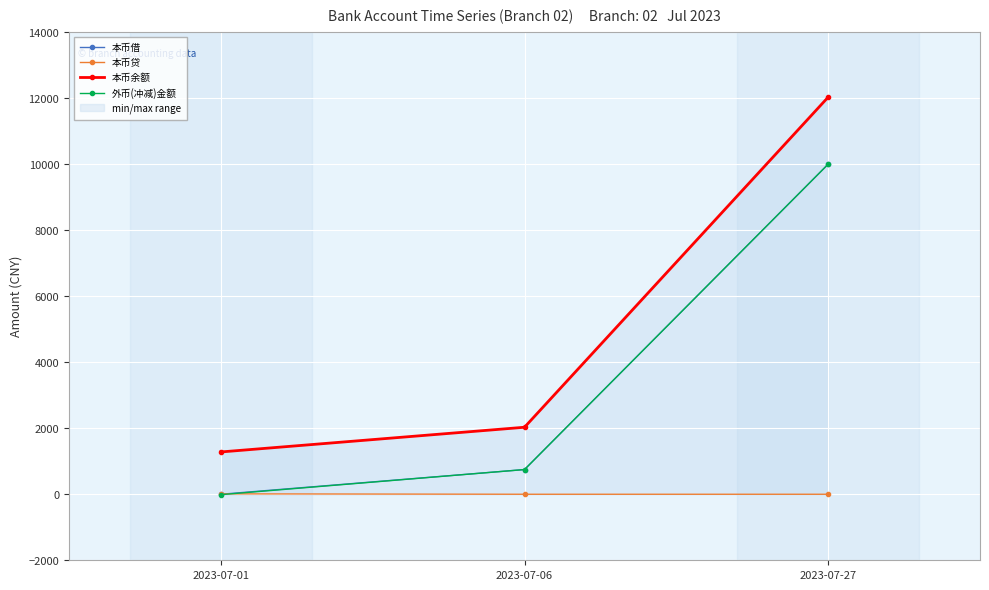

Which category has the lowest value across all series?

2023-07-01